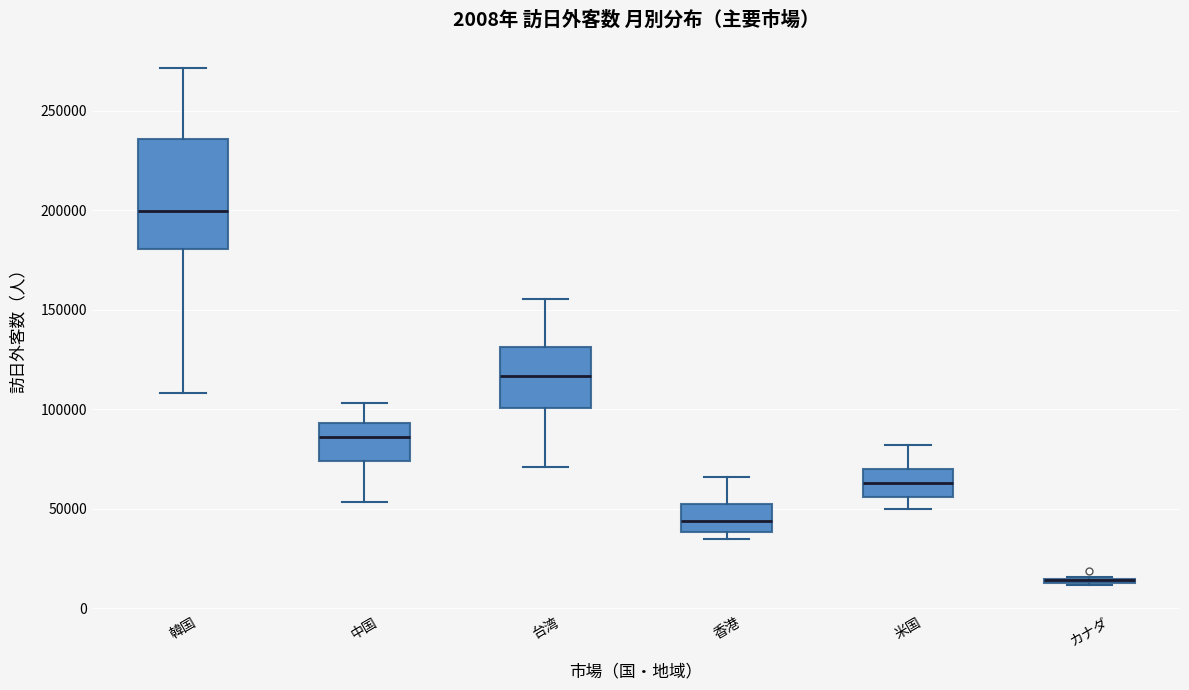

Which box is the tallest, from its lower edge to its upper edge?

韓国